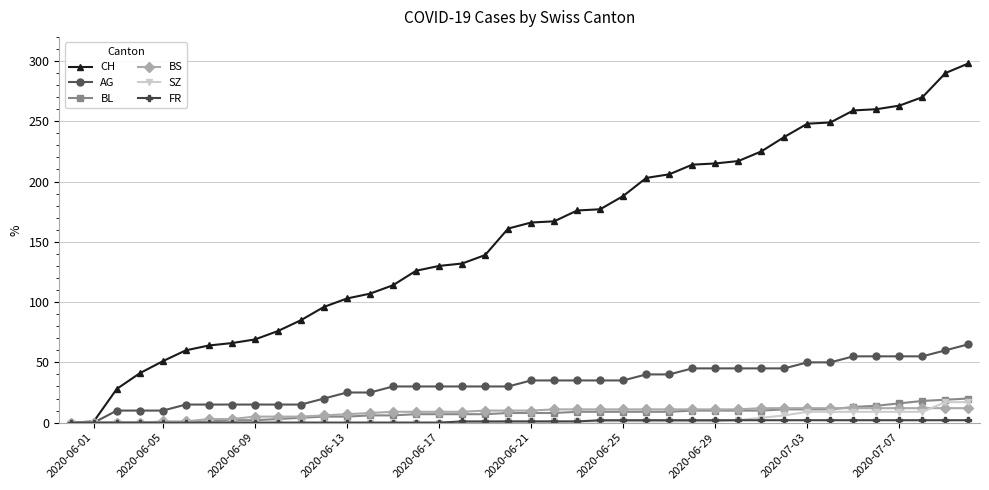

Which series has the largest range (max minus min)?

CH